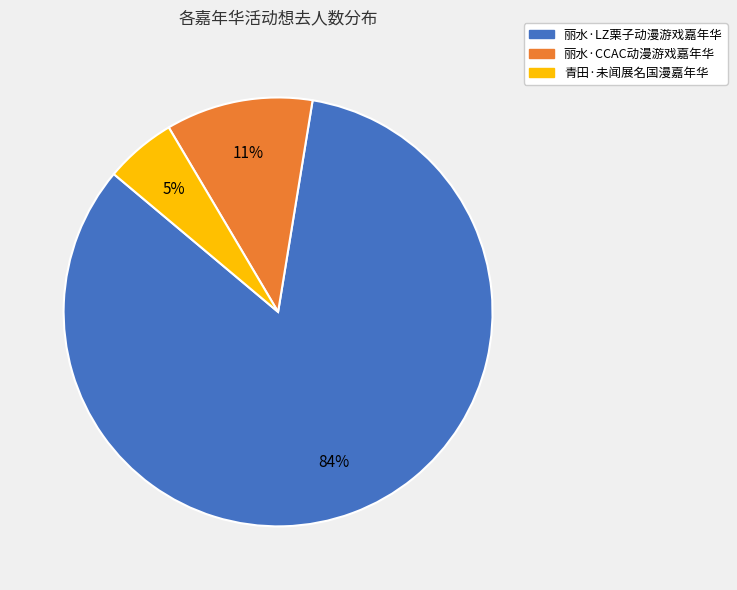

What is the majority slice?

丽水·LZ栗子动漫游戏嘉年华